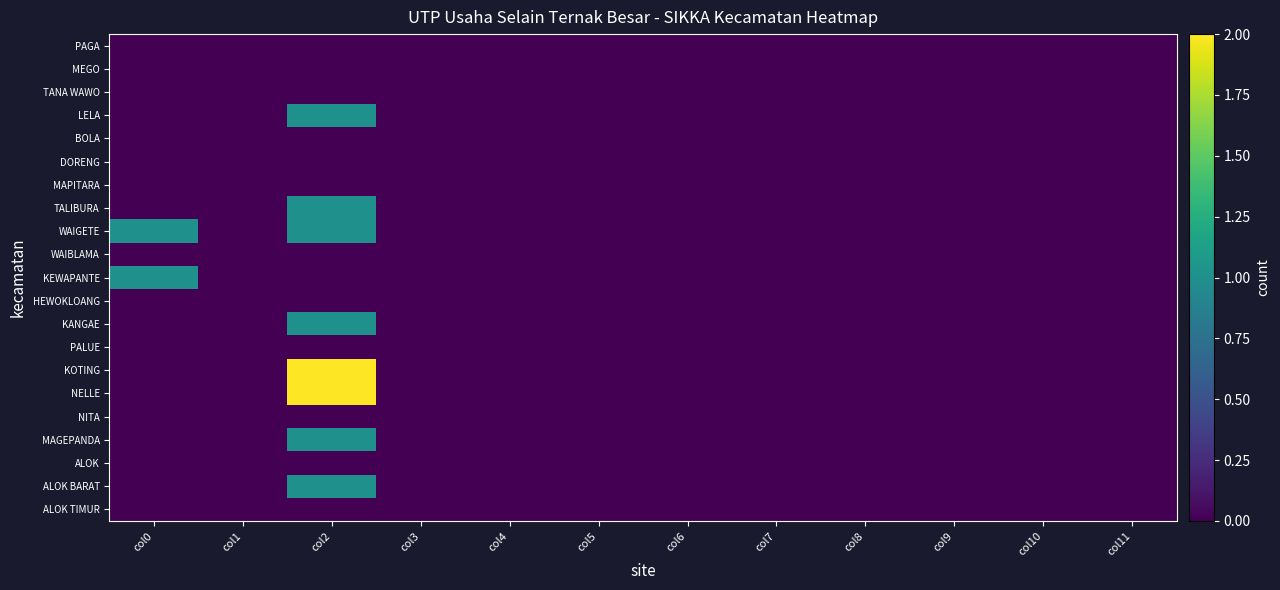

Which series has the widest spread of values?

KOTING